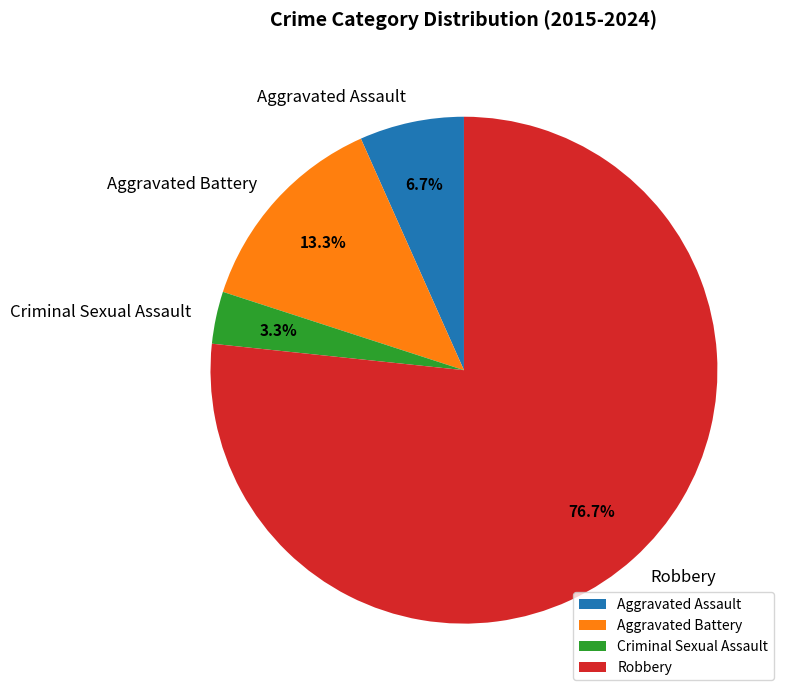

To the nearest percent, what is the difference between the Robbery and Criminal Sexual Assault slice percentages?

73%